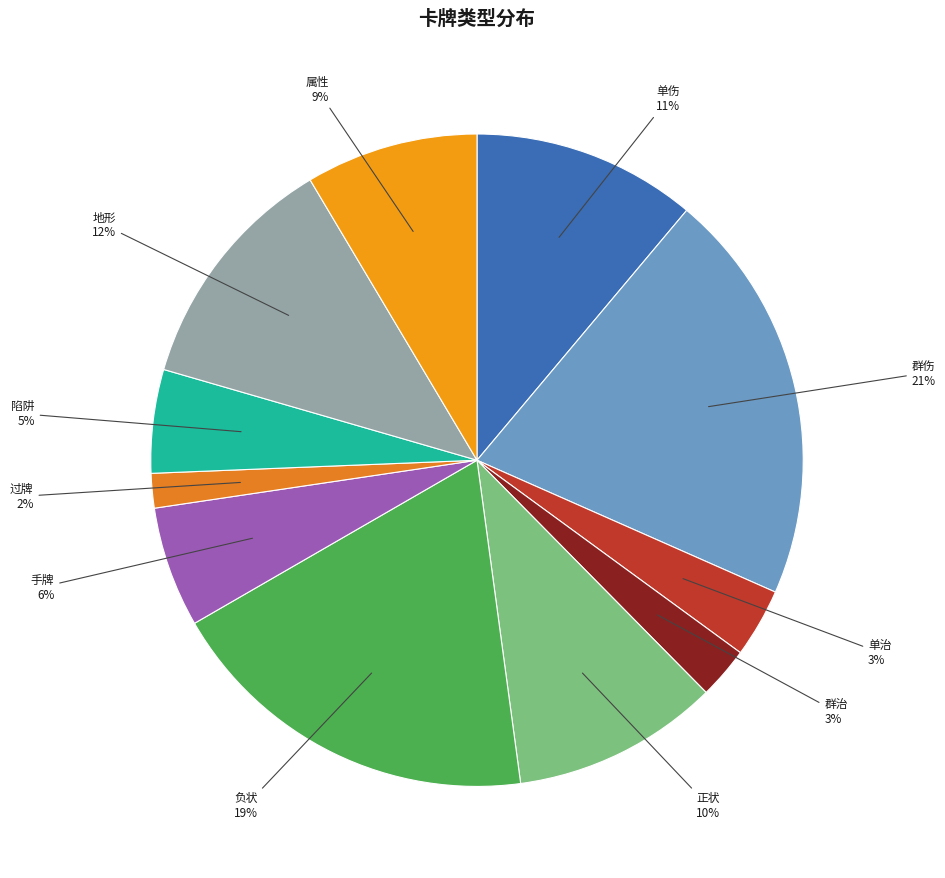

To the nearest percent, what percentage of the pie is 单治?

3%